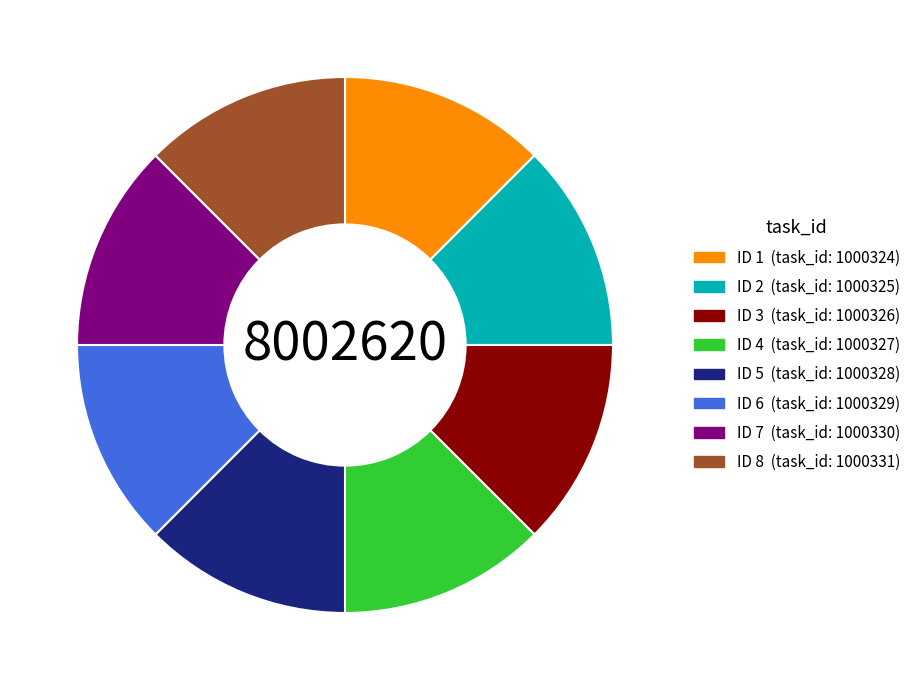

Is there any slice that represents more than half of the pie?

No